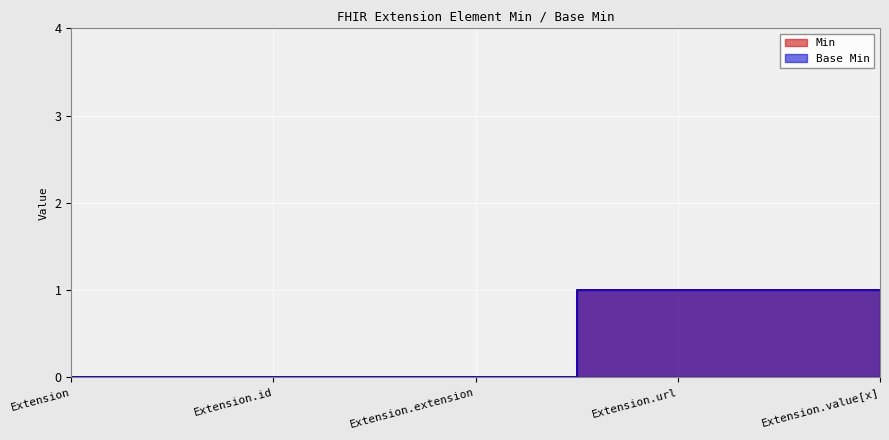

How many series are shown in this chart?

2